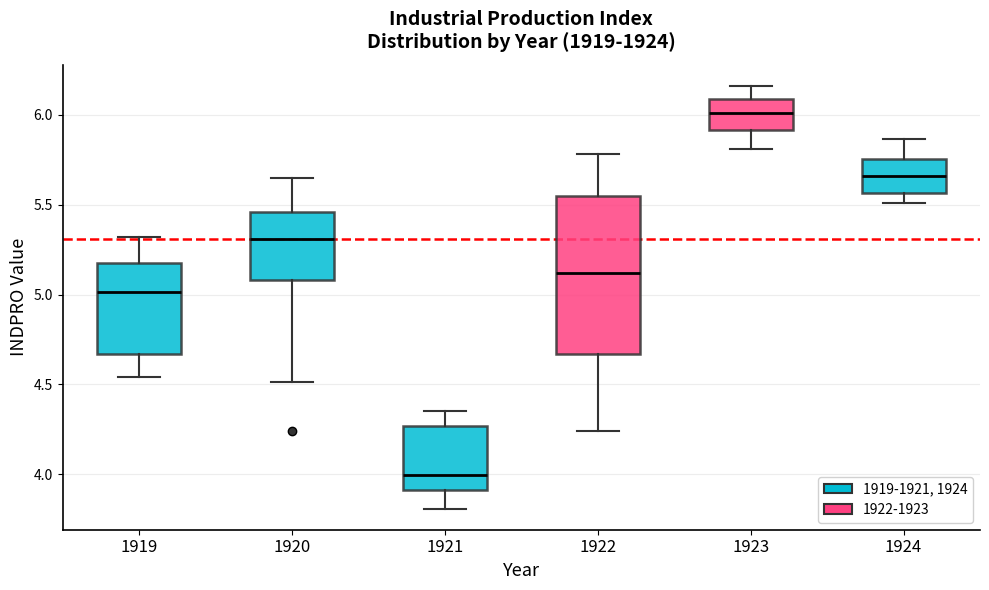

Which box's median line is the highest?

1923